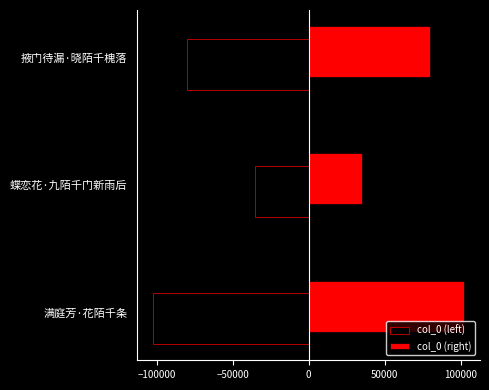

What is the average value of the col_0 (right) series?

72508.5